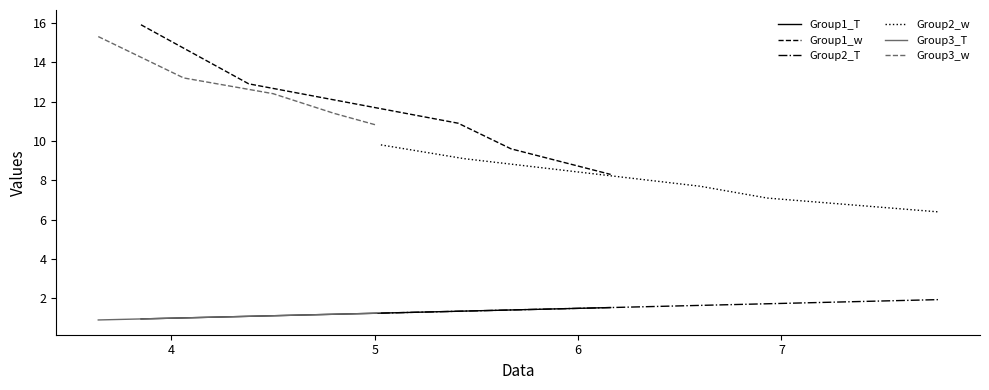

Which series has the largest range (max minus min)?

Group1_w